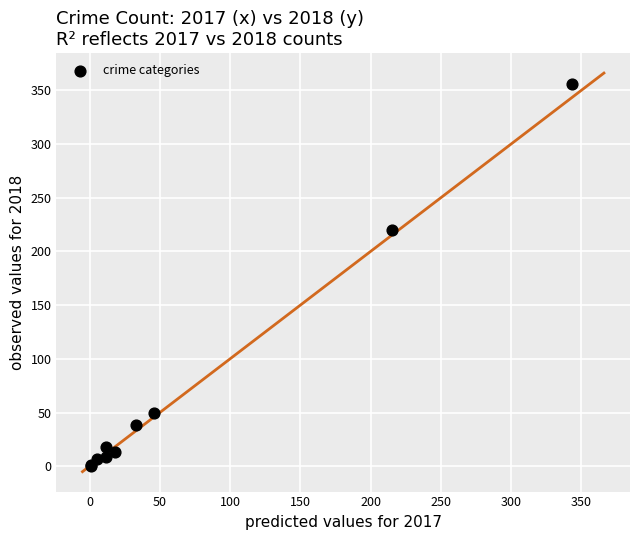

What Y value in the scatter plot is closest to 178?

220